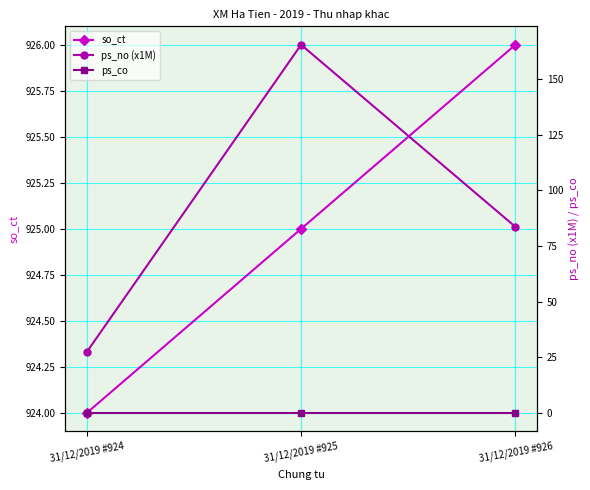

List the series in order of their peak value, highest first.

so_ct, ps_no (x1M), ps_co